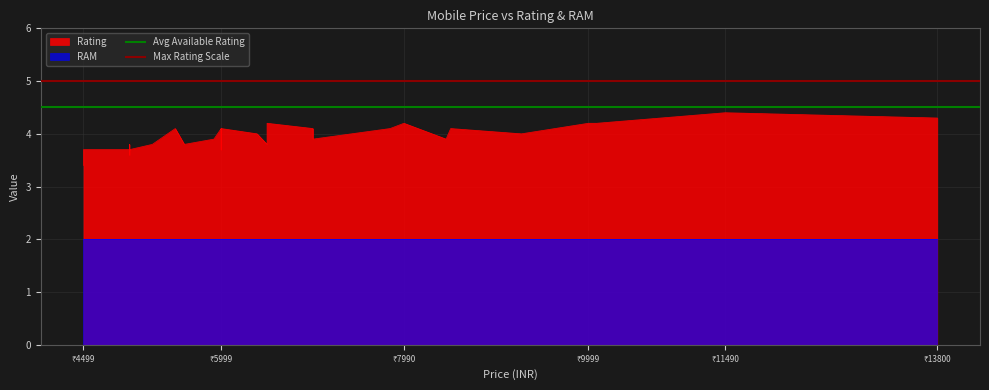

Is the value of Max Rating Scale at ₹4499 greater than the value of Avg Available Rating at ₹4499?

Yes